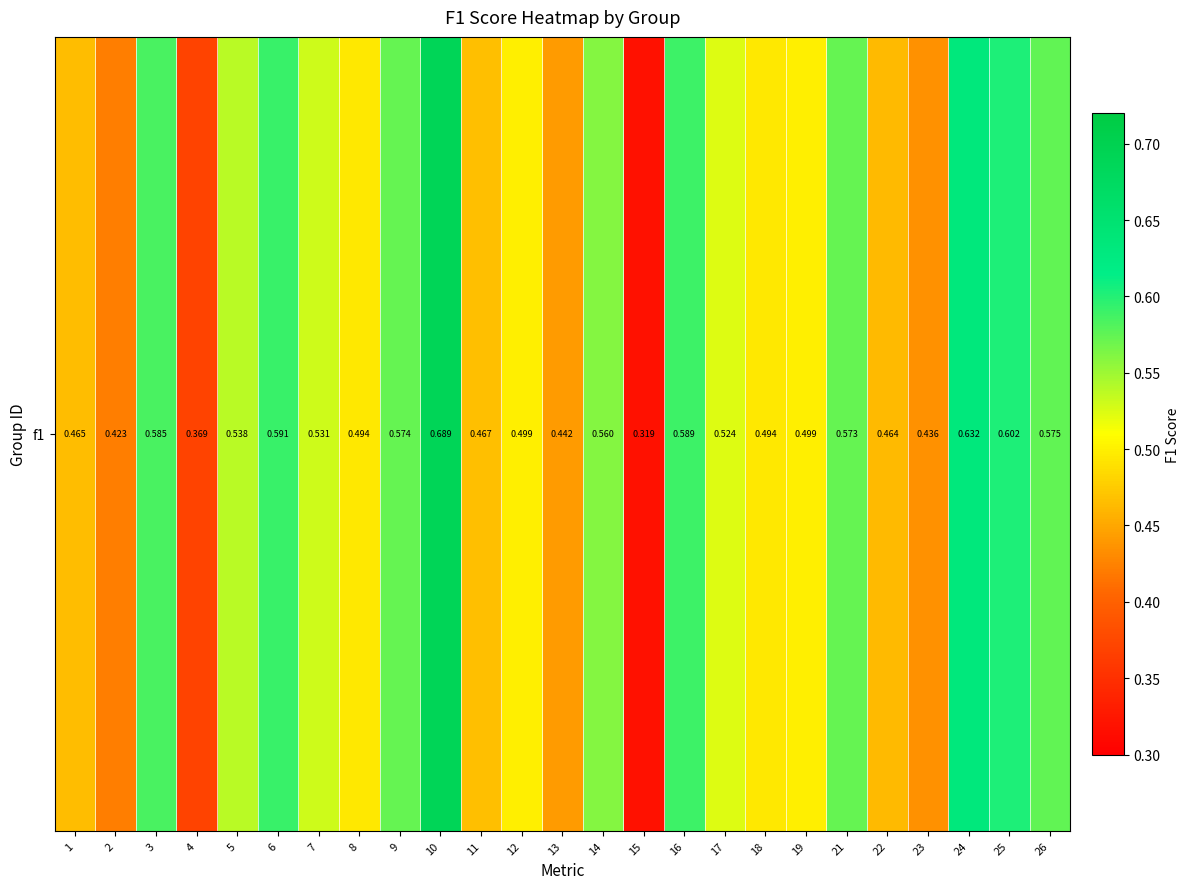

Between 4 and 9, which is larger?

9